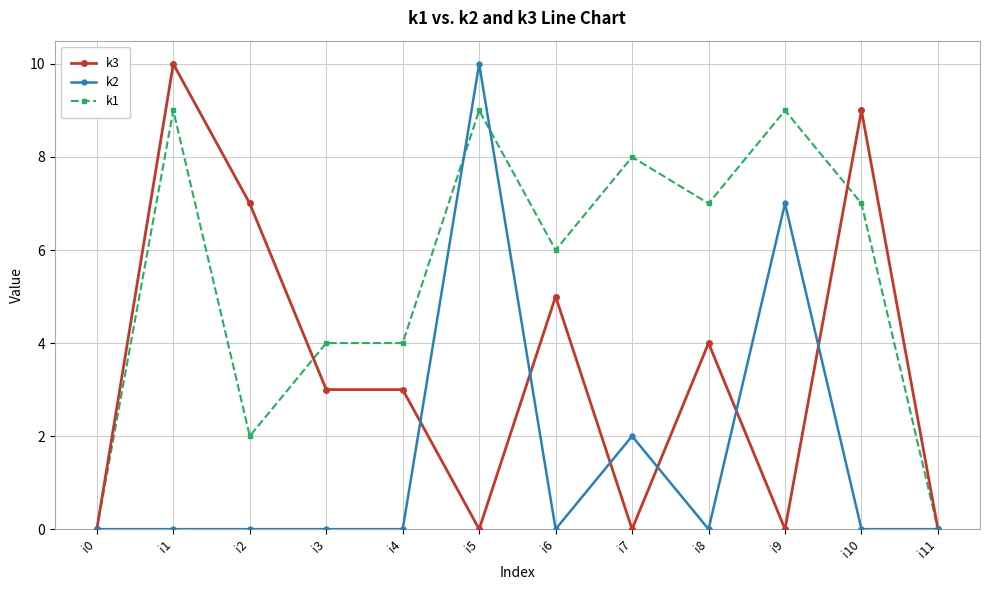

Rank the series at i8 from lowest to highest value.

k2, k3, k1